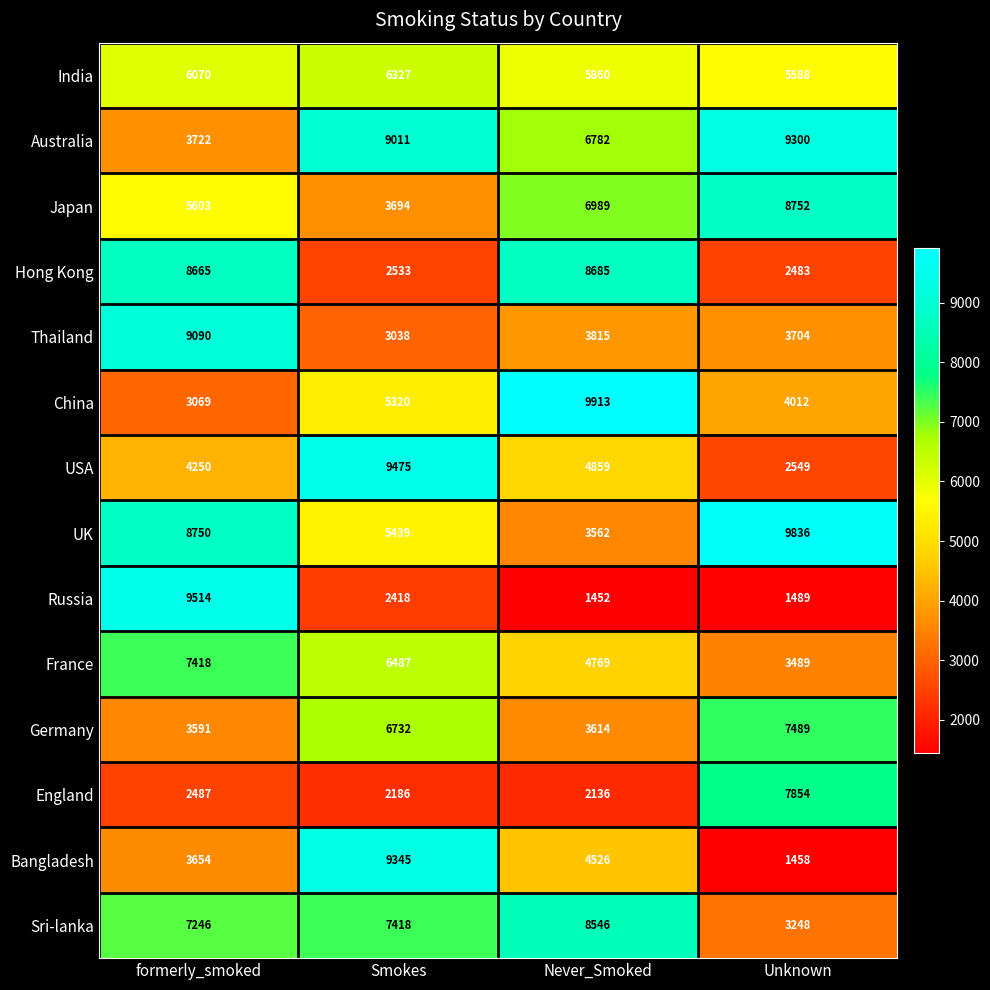

What is the spread (max minus min) of values at Unknown?

8378